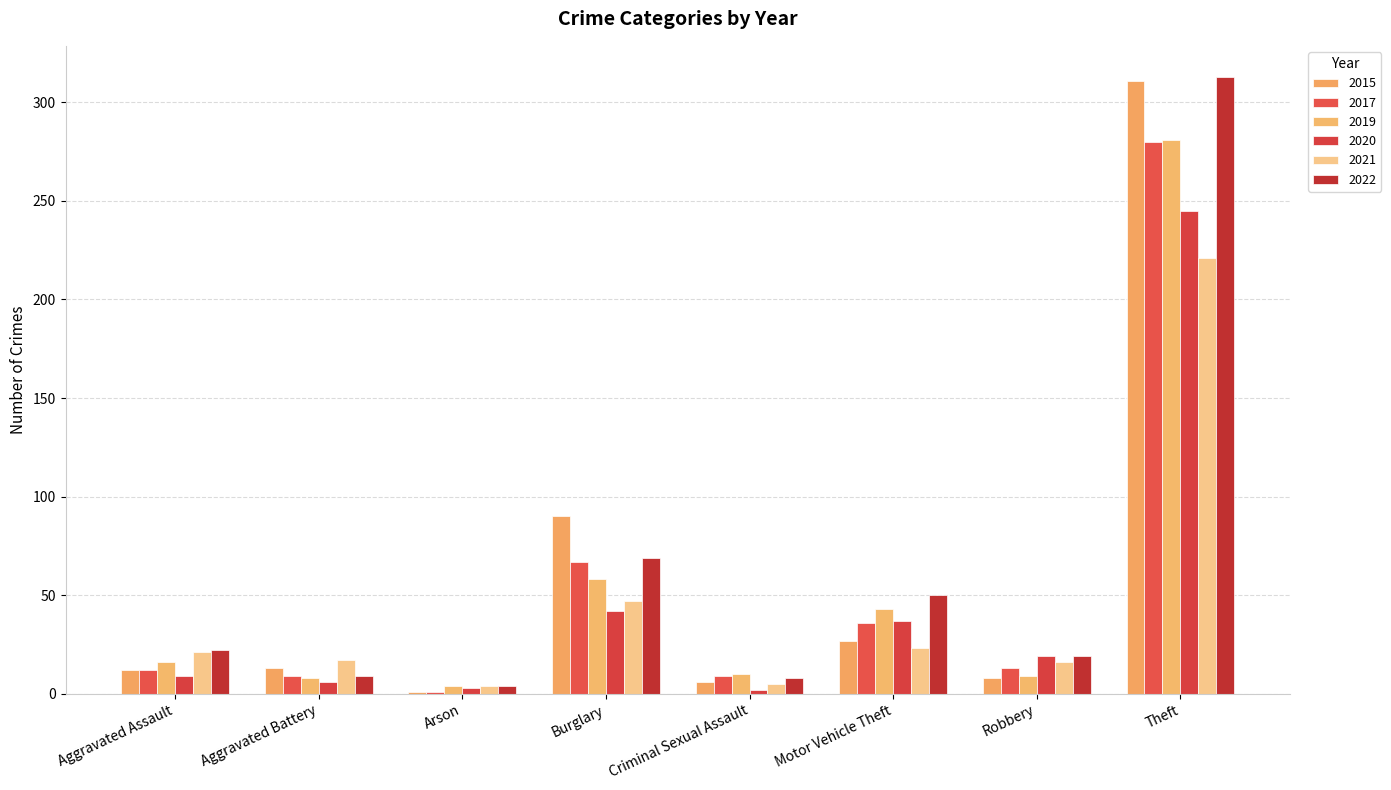

Count the number of categories in the chart.

8